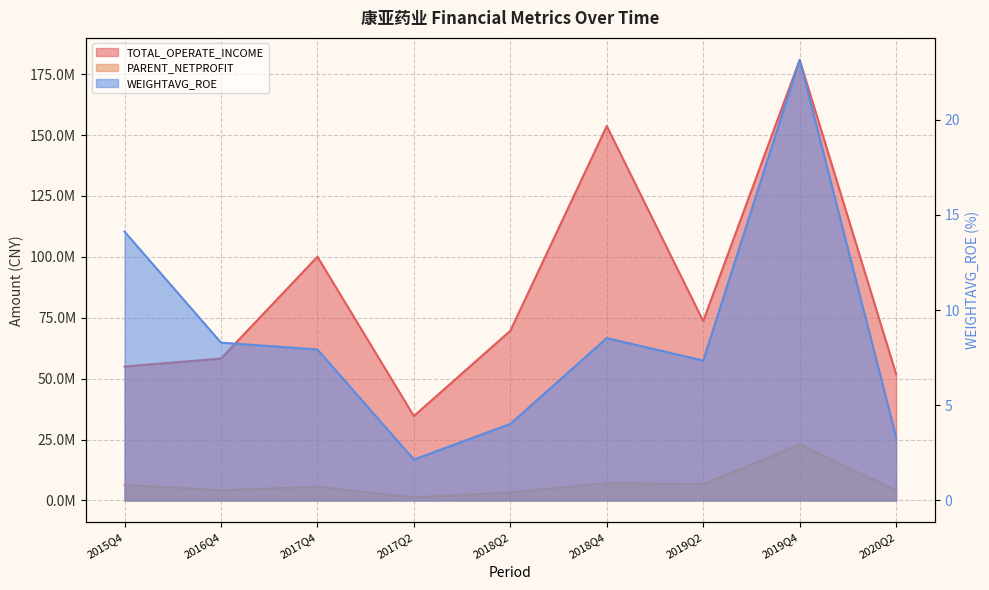

What are all the series names shown in the legend?

TOTAL_OPERATE_INCOME, PARENT_NETPROFIT, WEIGHTAVG_ROE